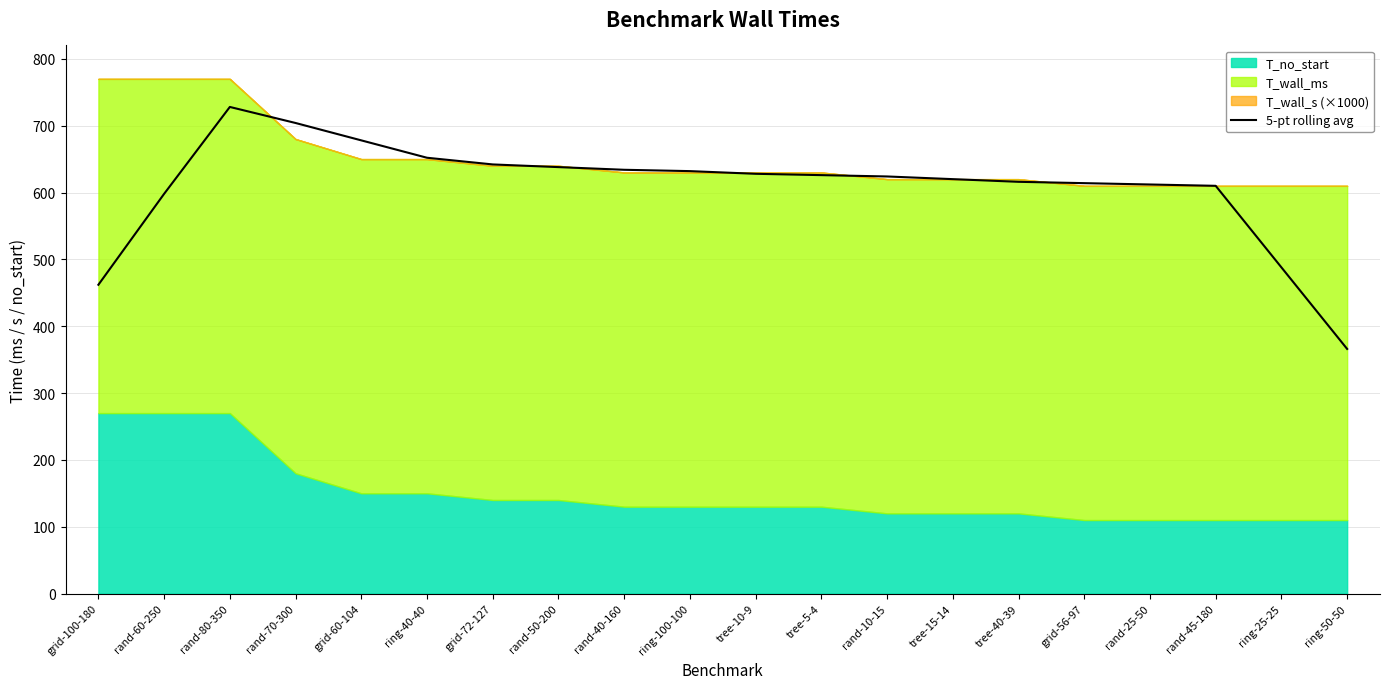

List the labels in order of value, smallest first.

ring-50-50, grid-100-180, ring-25-25, rand-60-250, rand-45-180, rand-25-50, grid-56-97, tree-40-39, tree-15-14, rand-10-15, tree-5-4, tree-10-9, ring-100-100, rand-40-160, rand-50-200, grid-72-127, ring-40-40, grid-60-104, rand-70-300, rand-80-350